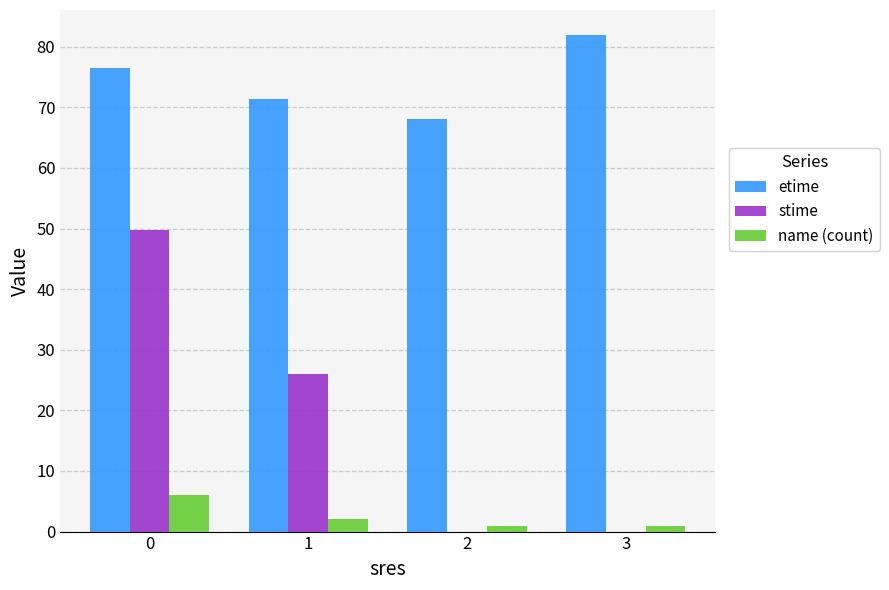

What are all the series names shown in the legend?

etime, stime, name (count)